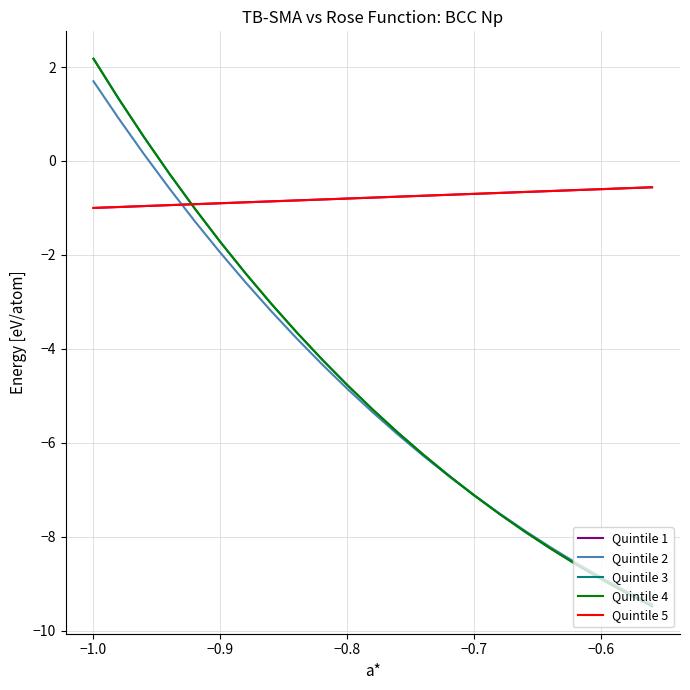

What is the average value of the Quintile 2 series?

-4.8